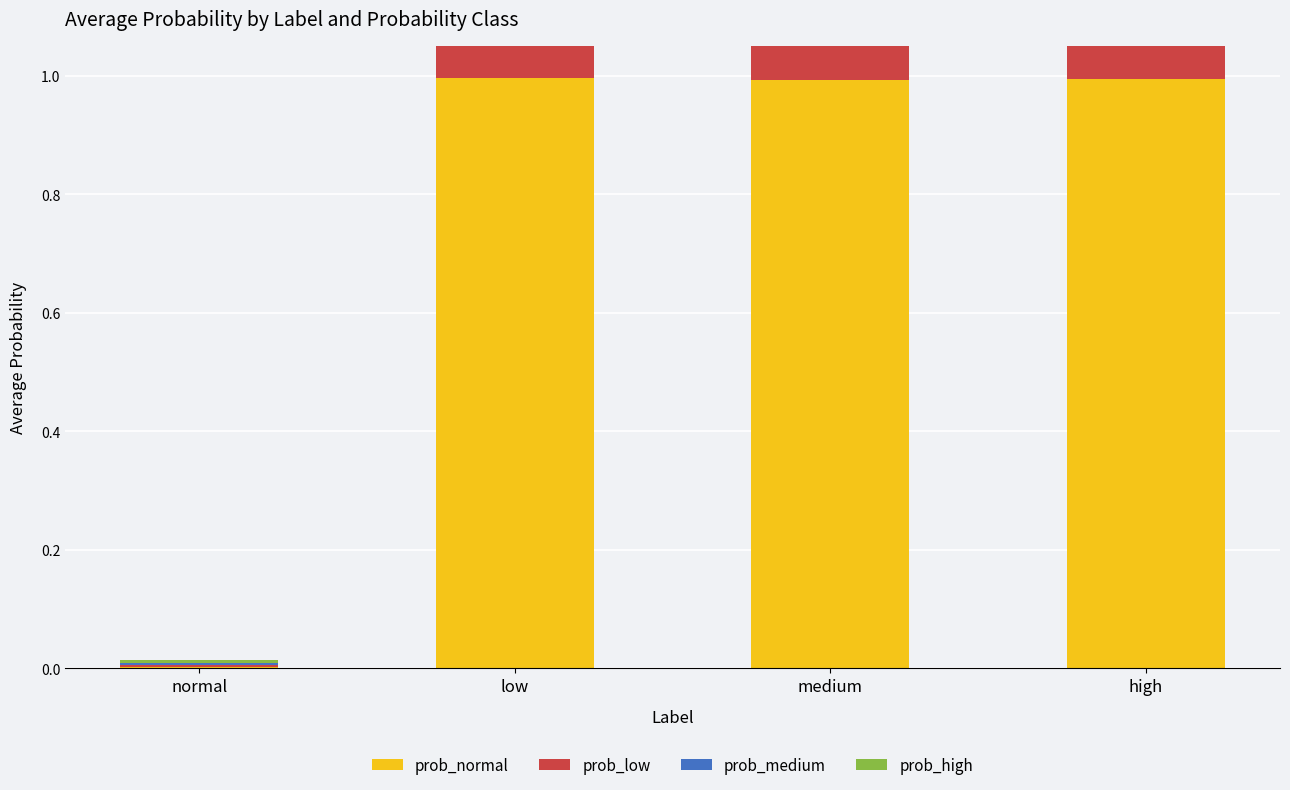

What position from the left is medium?

3